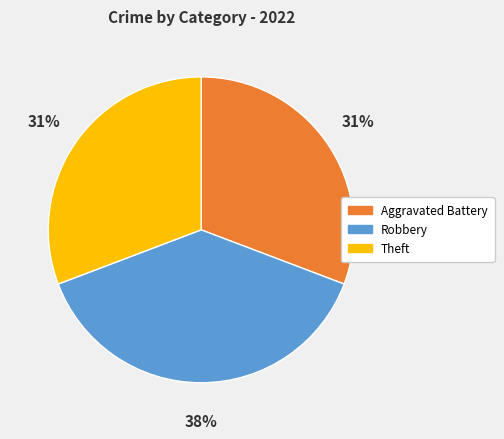

Combined, do Theft and Robbery account for over 50%?

Yes